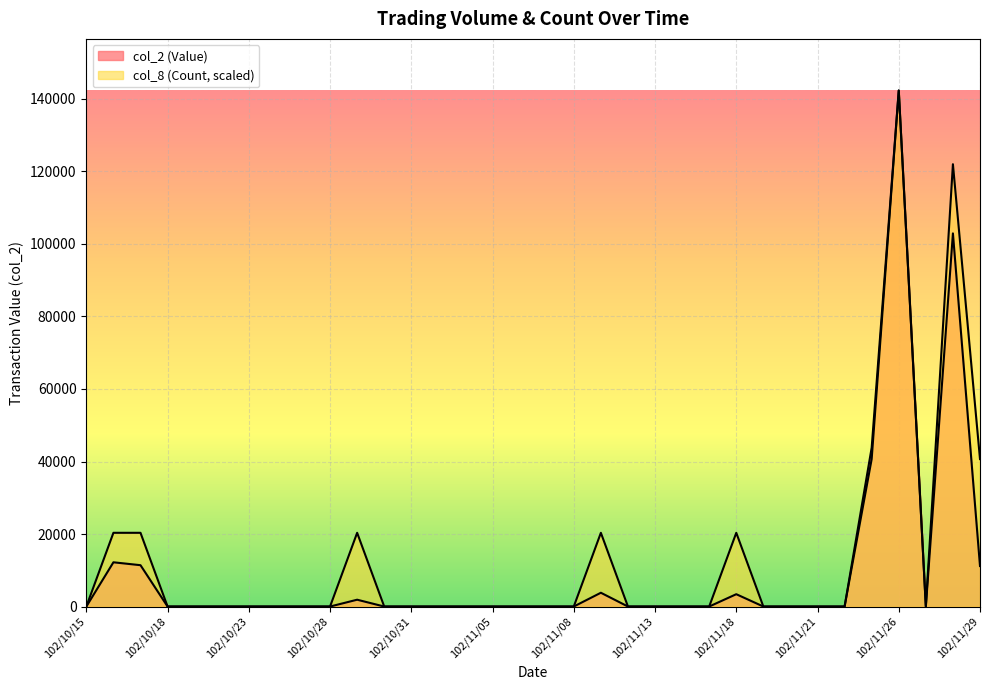

Reading right to left, transcribe all the data shown in this chart.

col_2 (Value): 11170.0	102920.0	0.0	142330.0	43830.0	0.0	0.0	0.0	0.0	3400.0	0.0	0.0	0.0	0.0	3800.0	0.0	0.0	0.0	0.0	0.0	0.0	0.0	0.0	1880.0	0.0	0.0	0.0	0.0	0.0	0.0	0.0	11400.0	12200.0	0.0
col_8 (Count): 40665.7	121997.1	0.0	142330.0	40665.7	0.0	0.0	0.0	0.0	20332.9	0.0	0.0	0.0	0.0	20332.9	0.0	0.0	0.0	0.0	0.0	0.0	0.0	0.0	20332.9	0.0	0.0	0.0	0.0	0.0	0.0	0.0	20332.9	20332.9	0.0